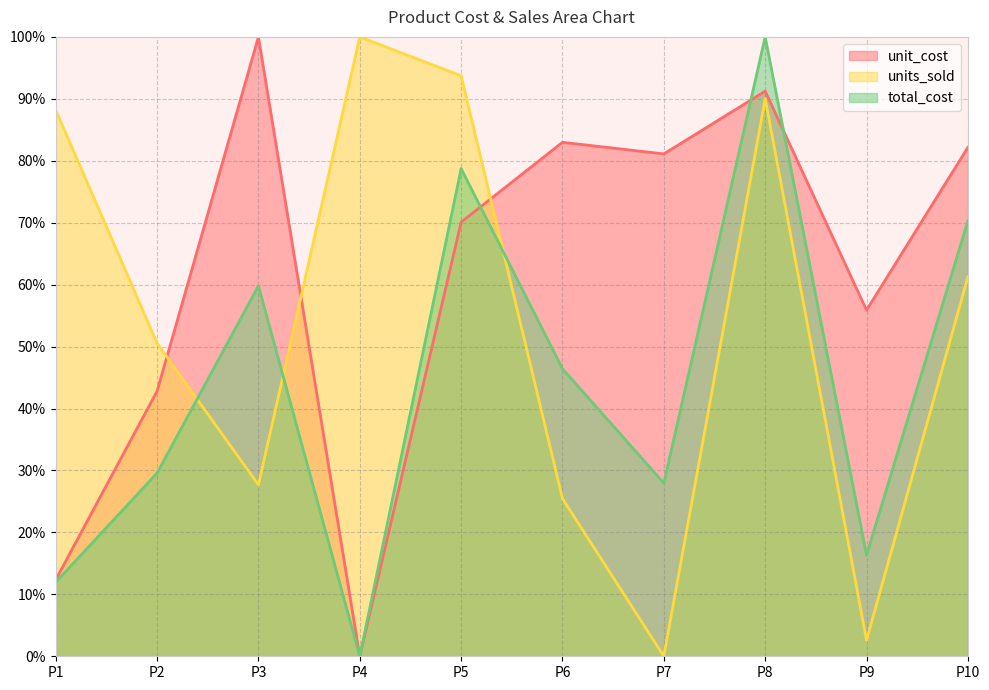

Reading left to right, transcribe all the data shown in this chart.

unit_cost: 12.3	42.8	100.0	0.0	70.1	83.0	81.1	91.2	55.9	82.2
units_sold: 88.2	50.6	27.7	100.0	93.7	25.5	0.0	90.0	2.6	61.3
total_cost: 12.0	29.6	59.8	0.0	78.7	46.4	28.0	100.0	16.3	70.3